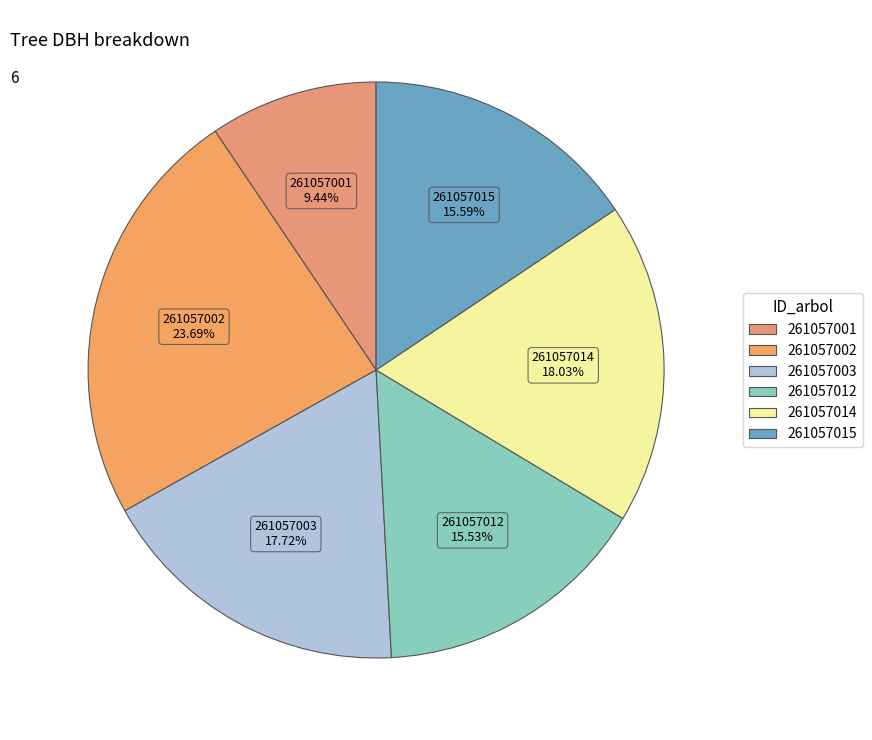

How many slices are in this pie chart?

6